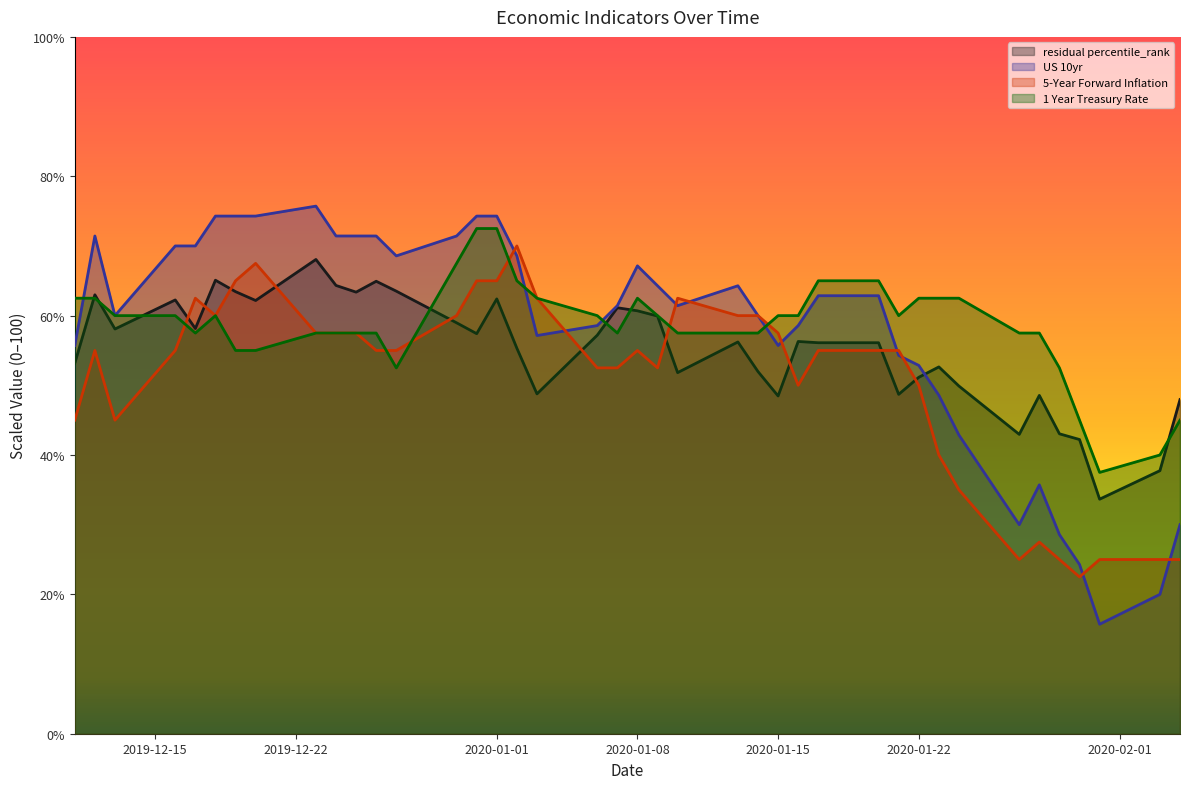

How many distinct data groups are displayed?

4